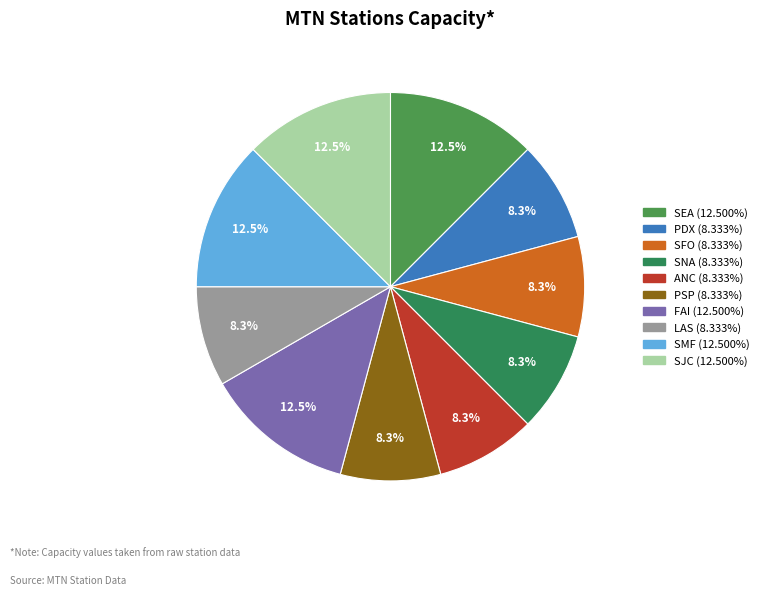

The SEA slice represents 12% of the pie. True or false?

True